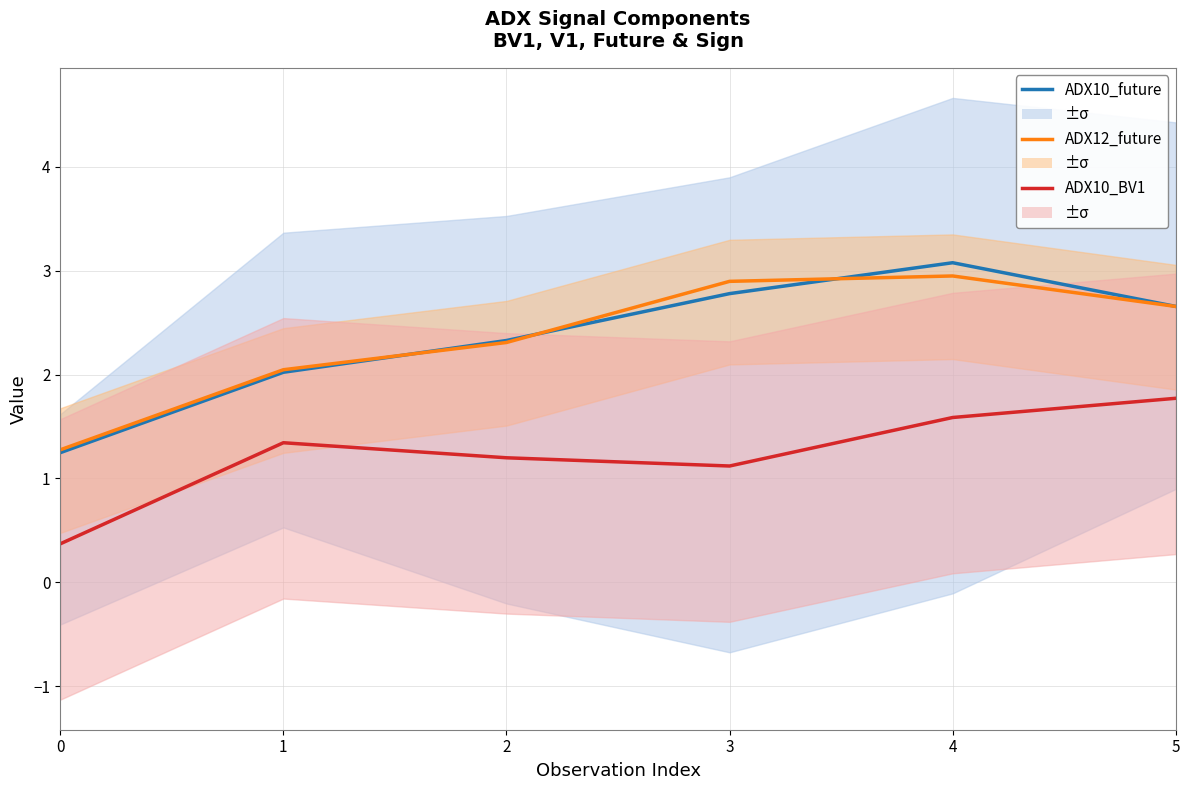

Which series has the largest total across all categories?

ADX12_future